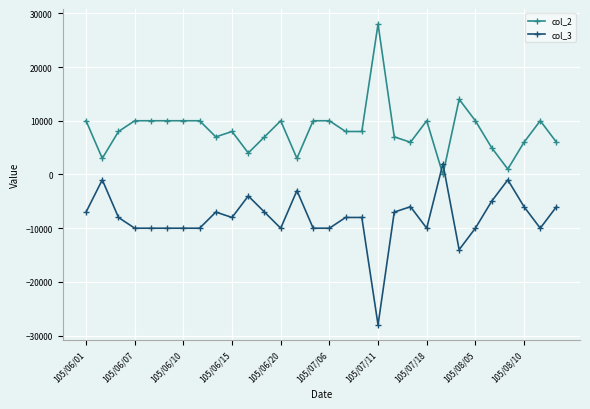

What is the smallest value displayed?

-28000